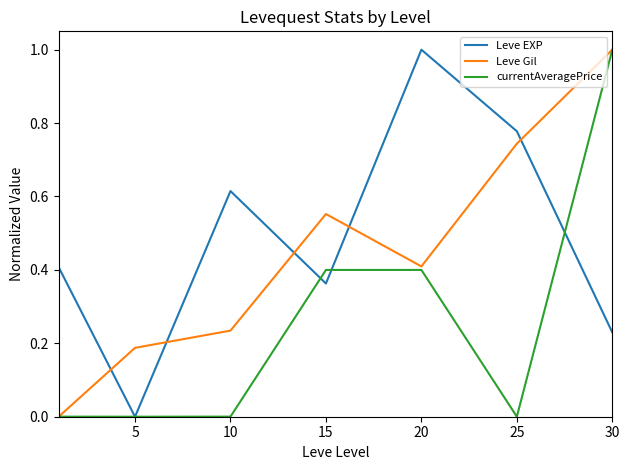

What is the highest value of the Leve EXP series?

1.0